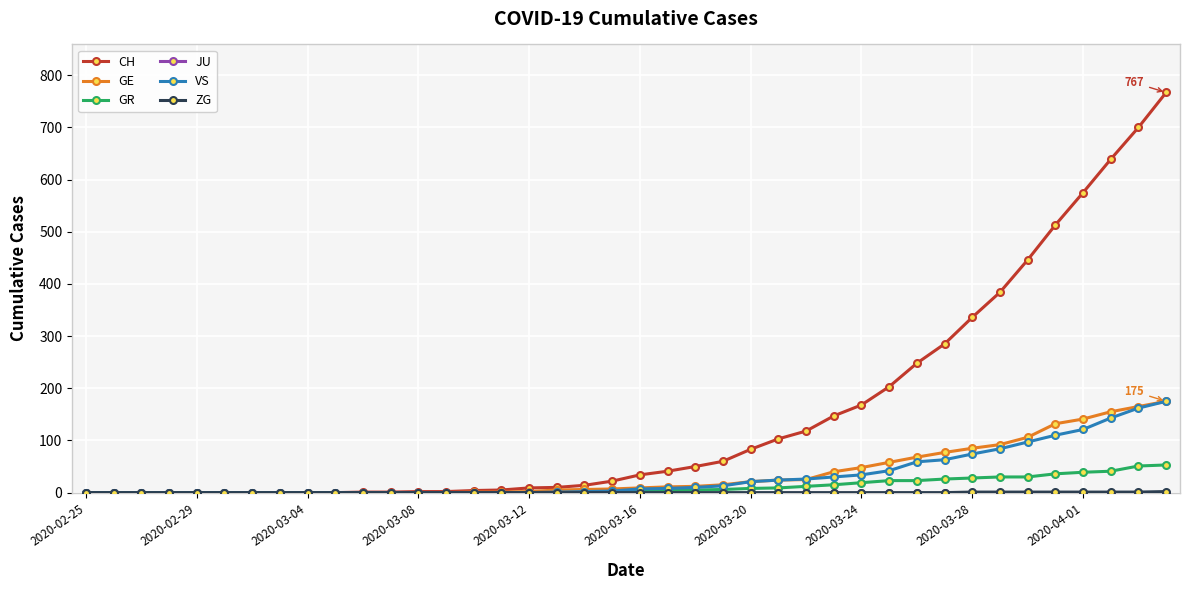

Which series has the largest range (max minus min)?

CH